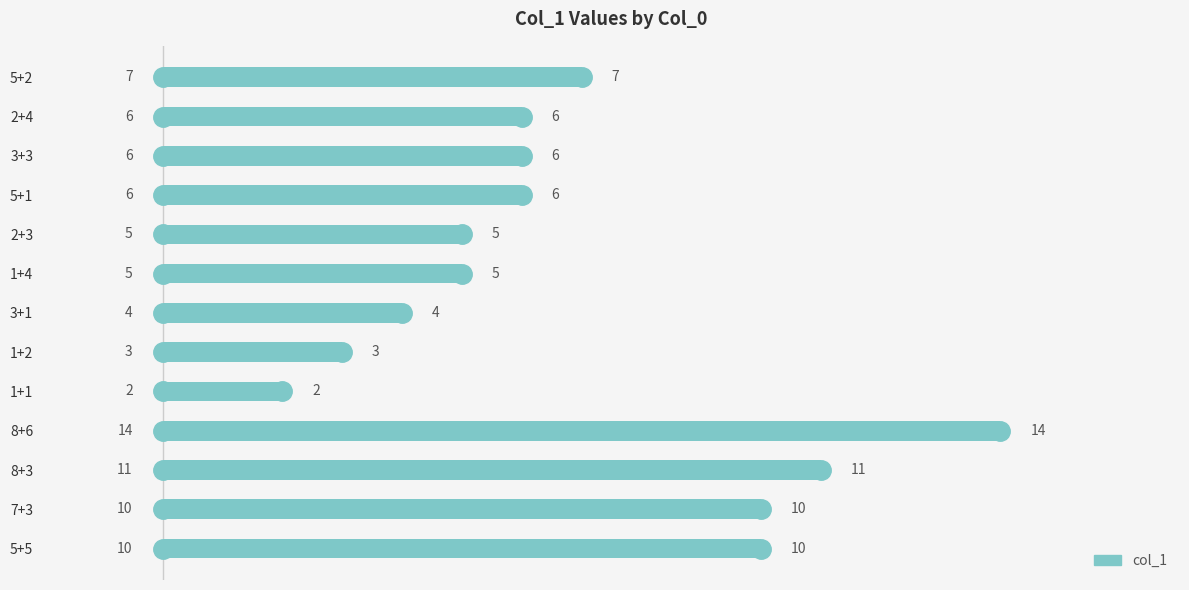

Reading bottom to top, what are all the values shown in this chart?

10	10	11	14	2	3	4	5	5	6	6	6	7